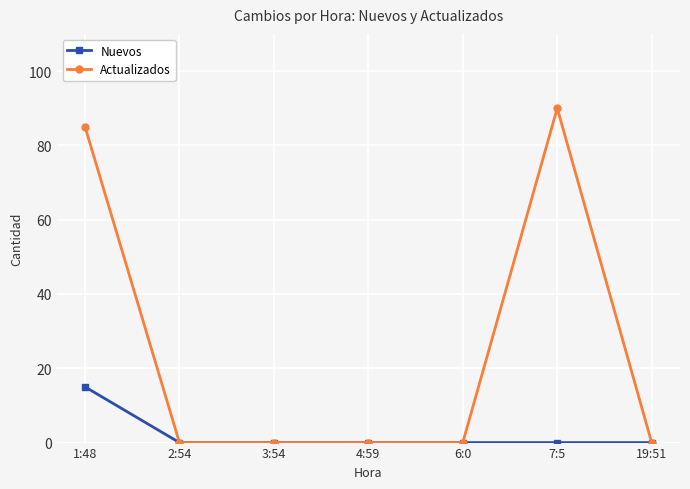

Rank the series by their maximum value, from highest to lowest.

Actualizados, Nuevos